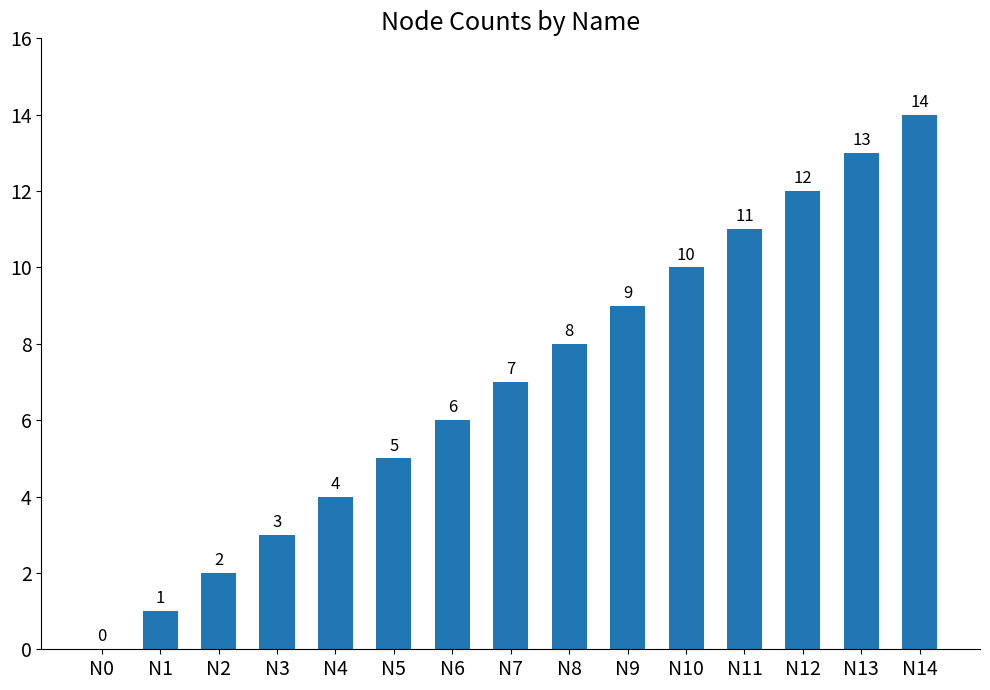

How many positive values are there?

14